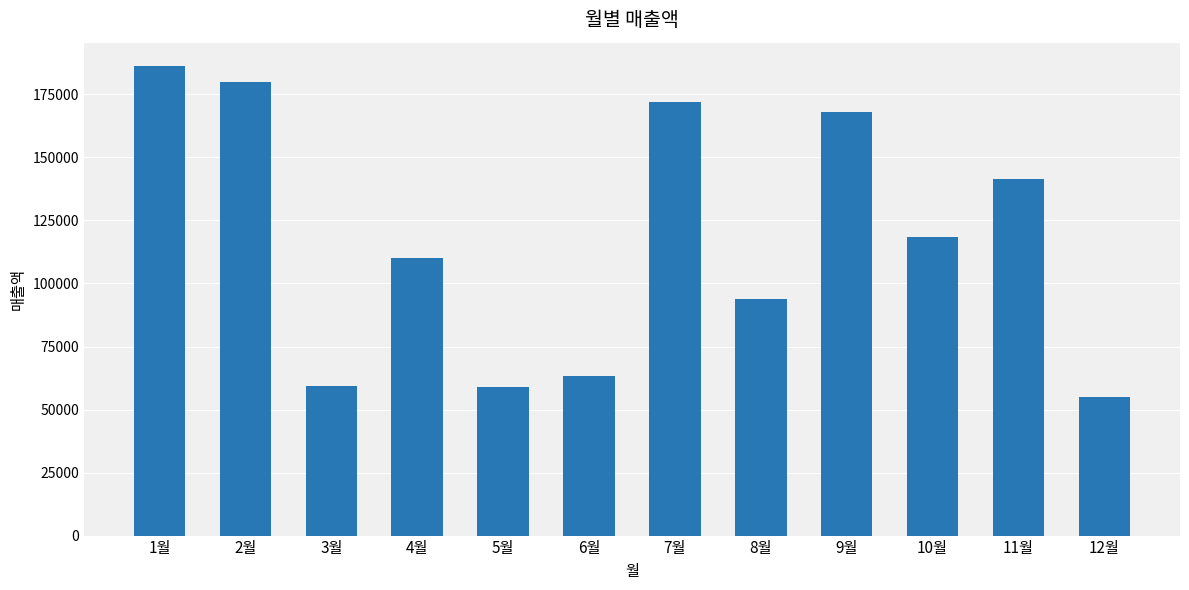

What is the difference between the second highest and second lowest values?

120921